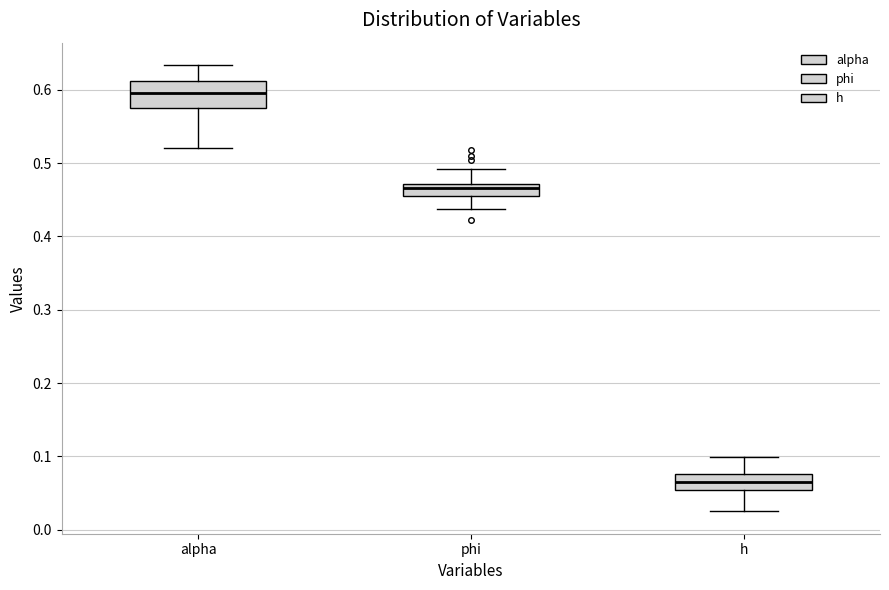

Reading left to right, read every box against the y-axis: the position of its median line, the range the box covers, and the ends of its whiskers. The values are not printed on the chart, so give them approximately, as read against the axis.

alpha: median 0.60, box 0.58 to 0.61, whiskers 0.52 to 0.63
phi: median 0.47 (inside the box), box 0.46 to 0.47, whiskers 0.44 to 0.49
h: median 0.07, box 0.05 to 0.08, whiskers 0.03 to 0.10